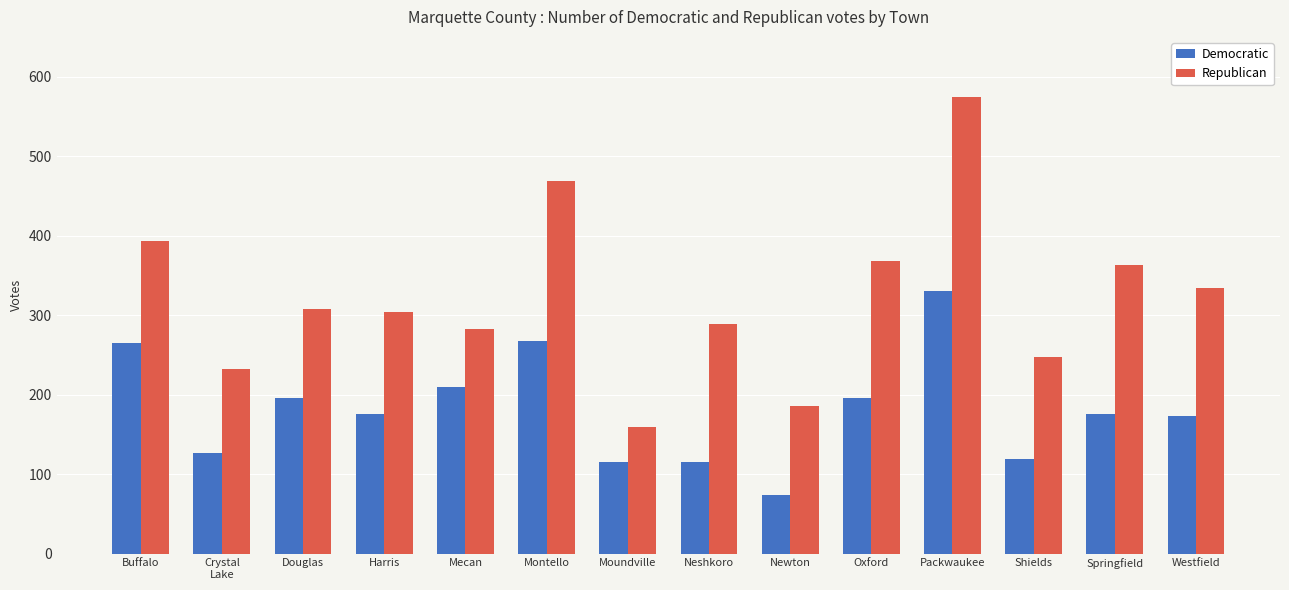

At which category is the sum across all series the highest?

Packwaukee